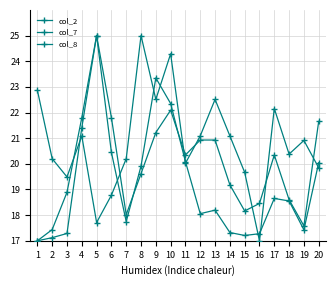

Between 1 and 17, which series saw the biggest shift?

col_8